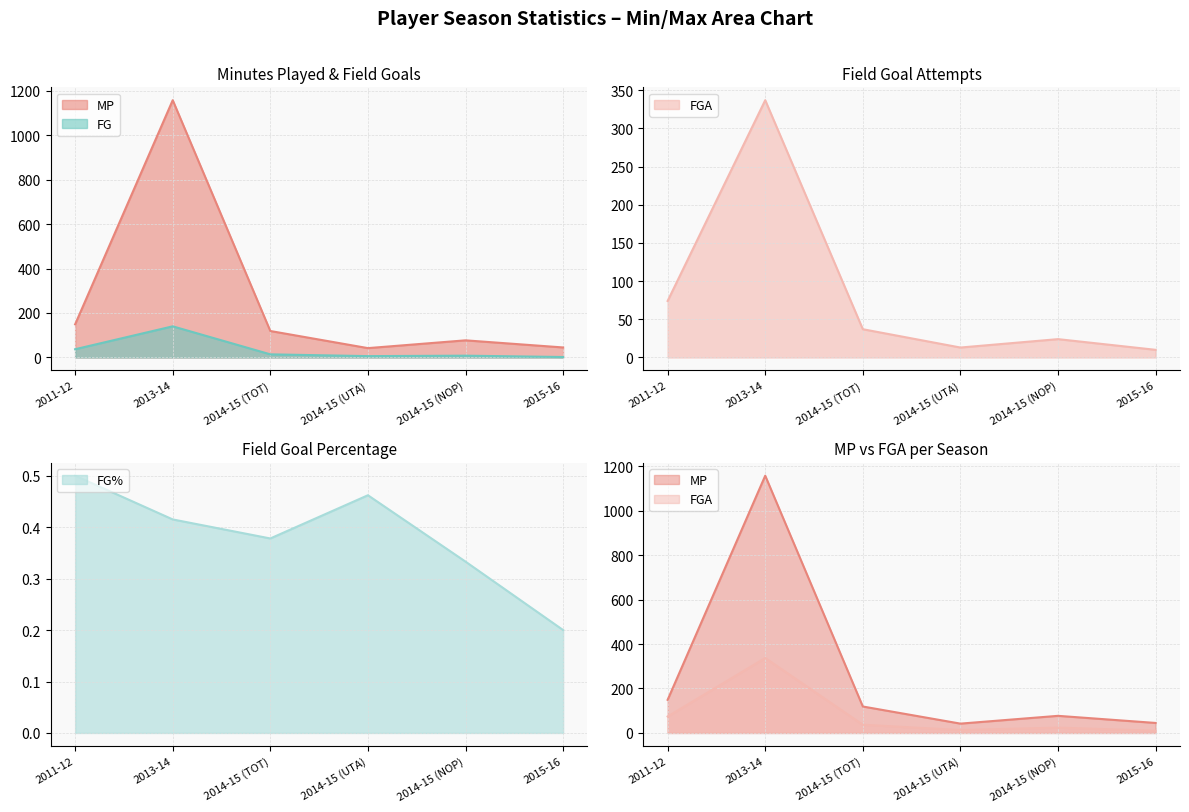

How many values in the FGA series exceed 37?

2